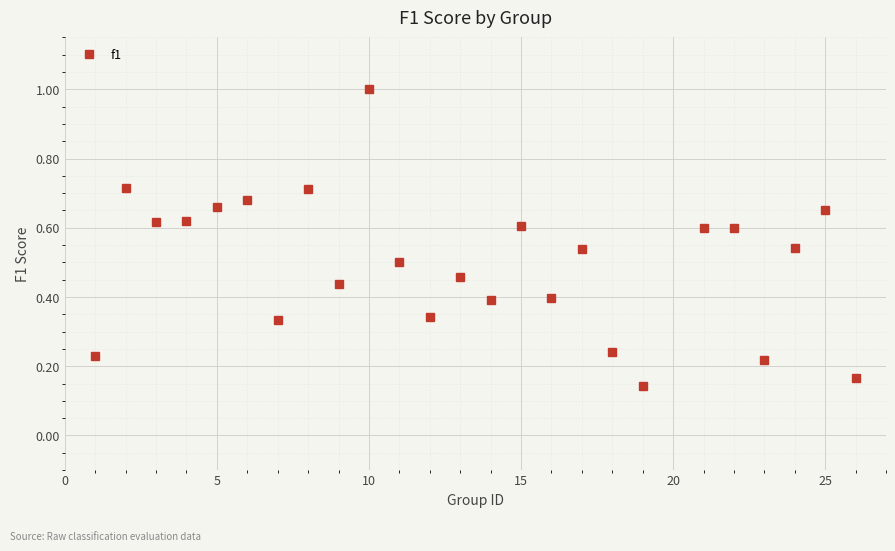

What is the sum of all values?

12.4